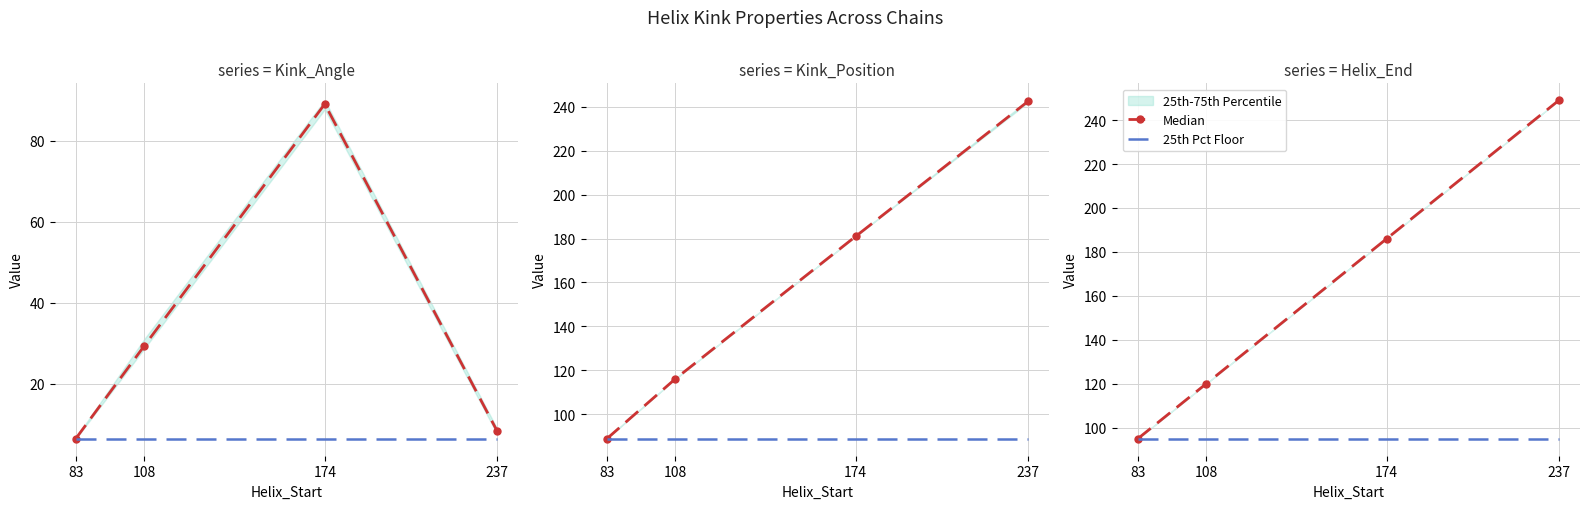

True or false: 25th Pct Floor and Median cross at least once.

False